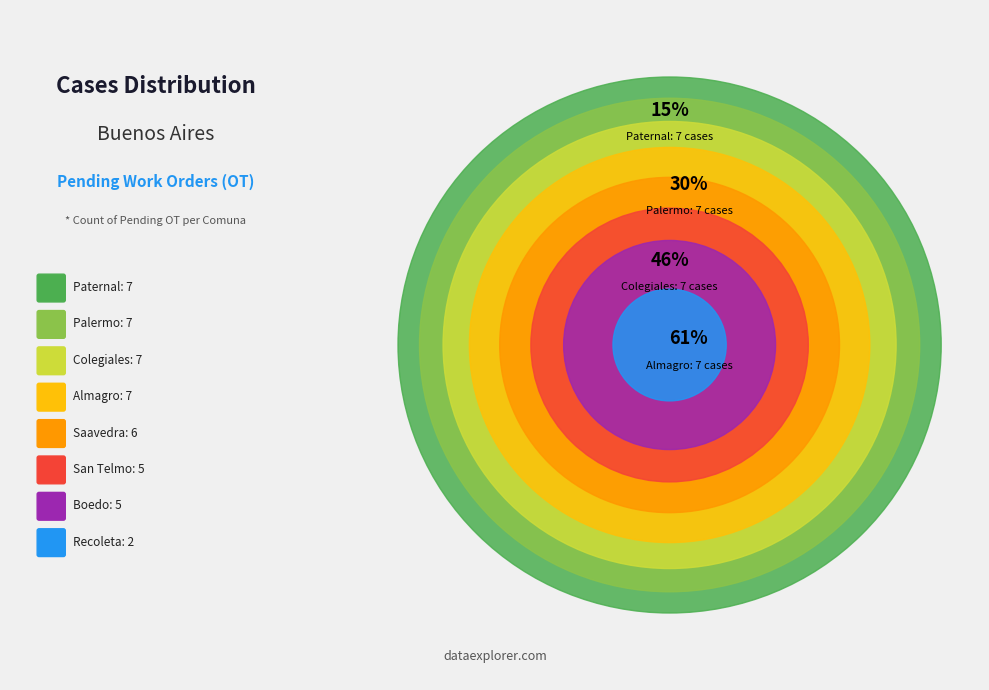

Approximately how many times larger is the value at Paternal compared to Almagro?

1.0